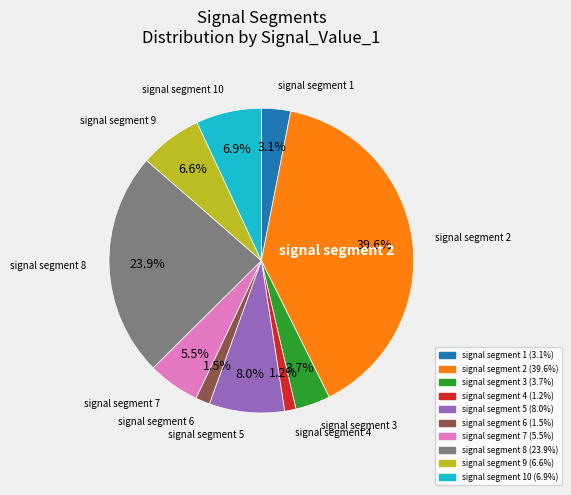

Is there any slice that represents more than half of the pie?

No